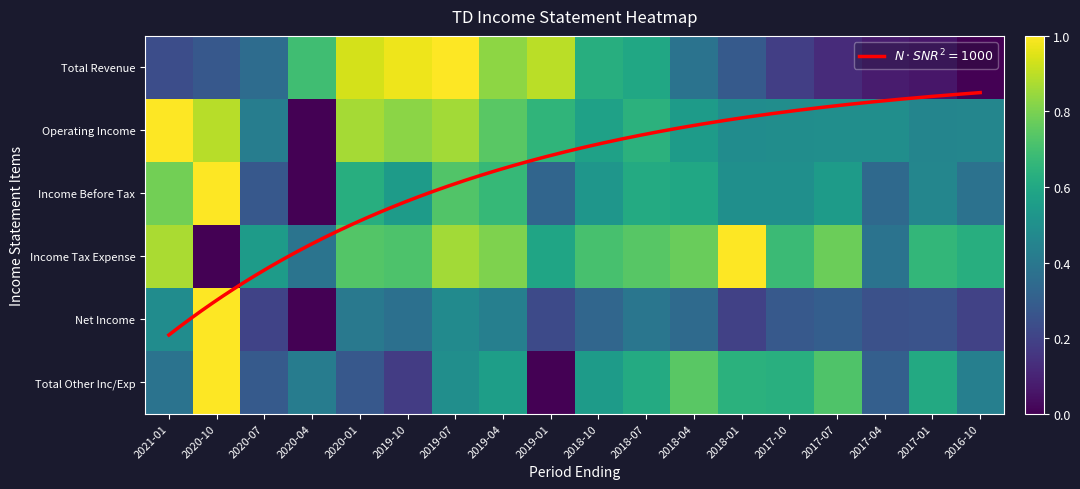

Which has a higher value, 2017-04 or 2018-04?

2018-04